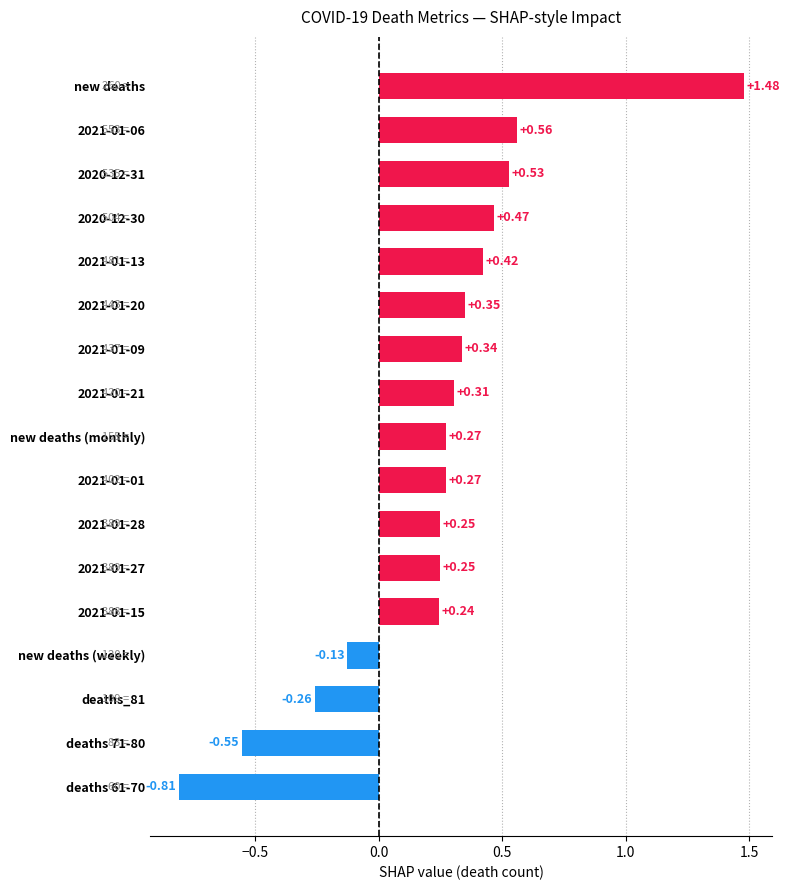

Where is the data nearest to the value 0?

new deaths (weekly)